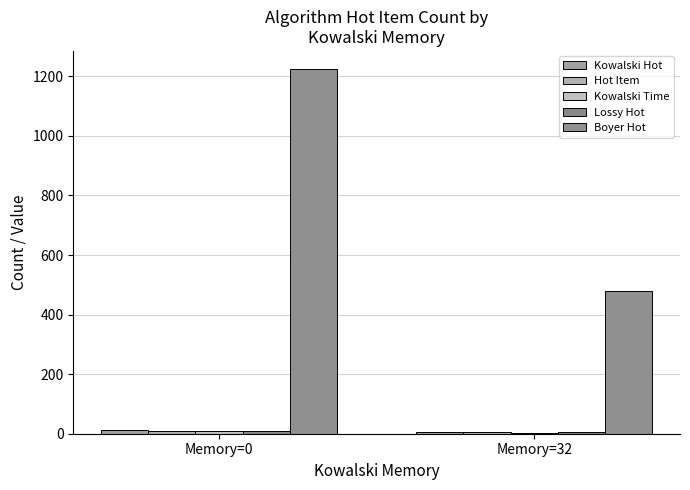

What is the average value of the Kowalski Time series?

5